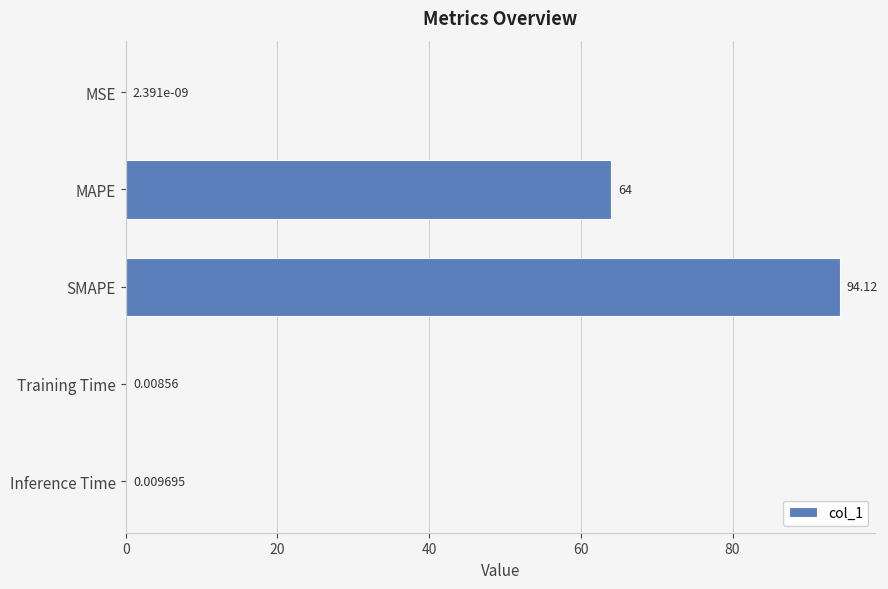

What is the average value?

31.6